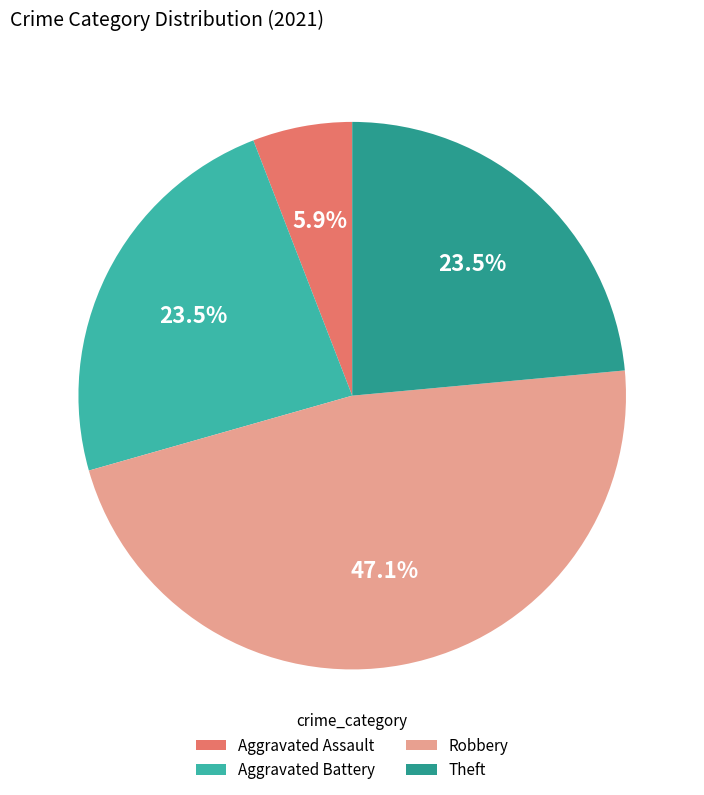

To the nearest percent, what is the combined percentage of Aggravated Assault and Aggravated Battery?

29%